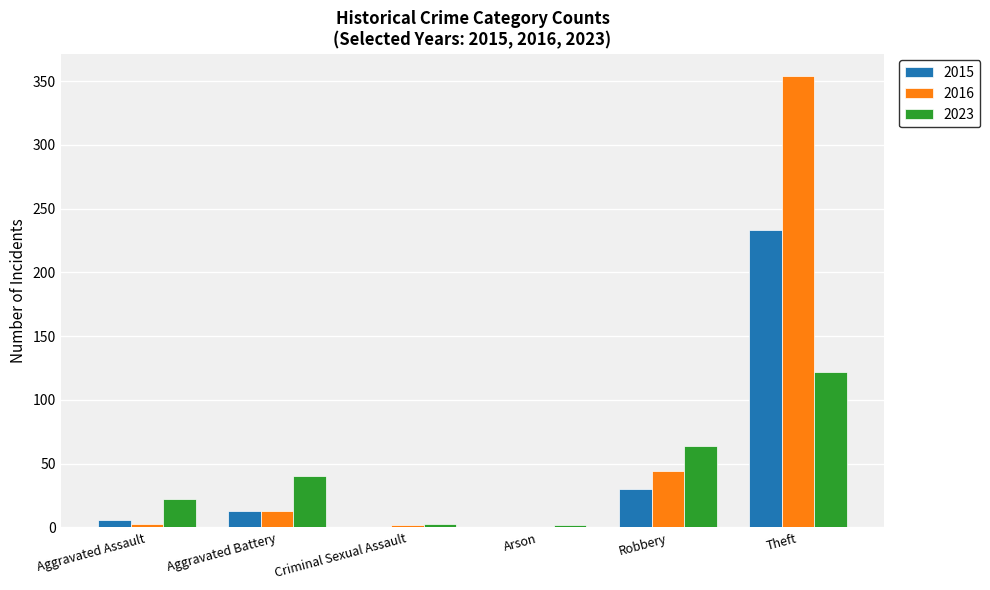

At which category is the sum across all series the highest?

Theft